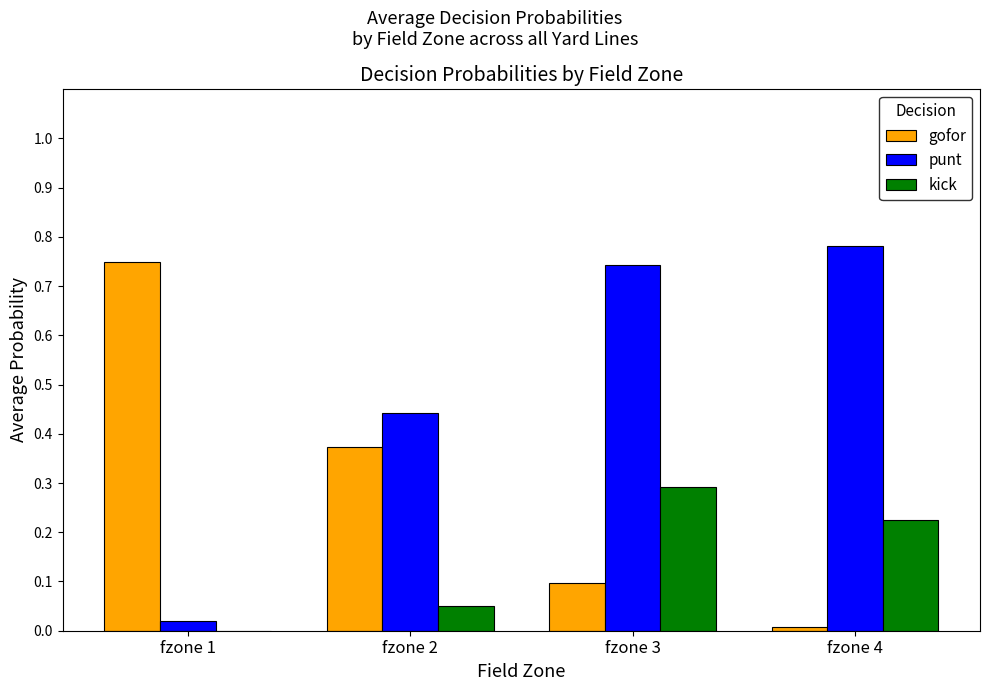

Is it true that punt equals 0.7 at fzone 2?

False